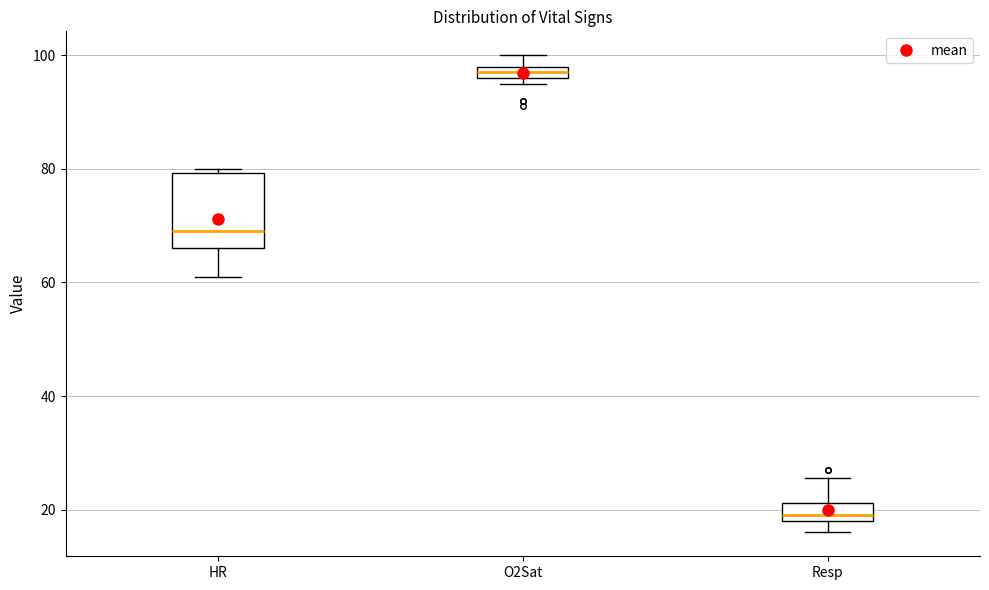

Comparing the boxes themselves (not the whiskers), which one is the tallest?

HR